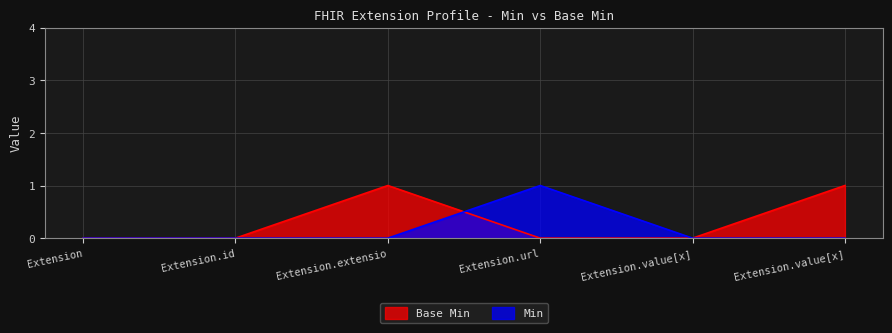

How many lines are shown in the chart?

2